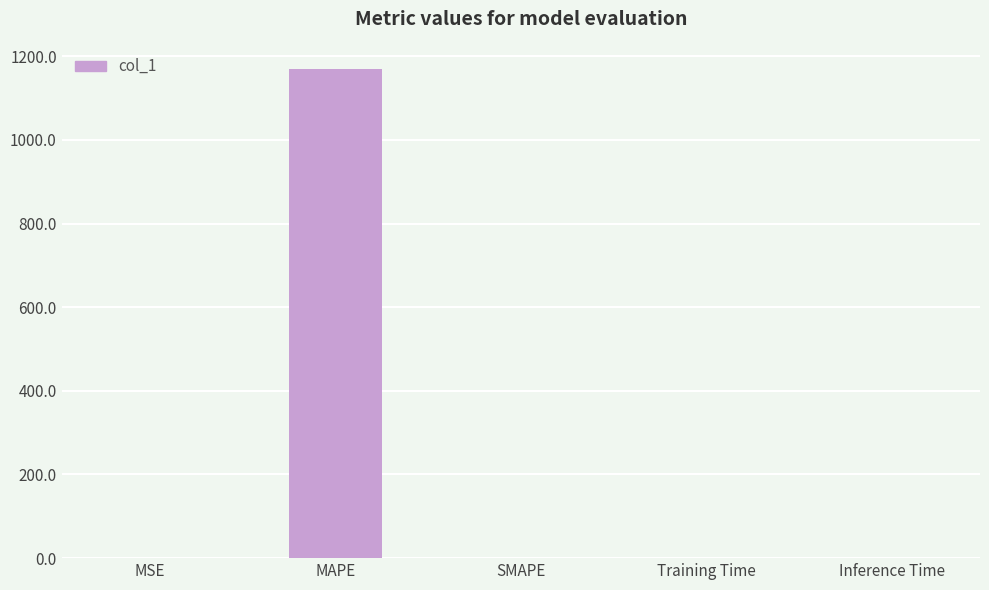

What is the change in value from MAPE to SMAPE?

-1169.6